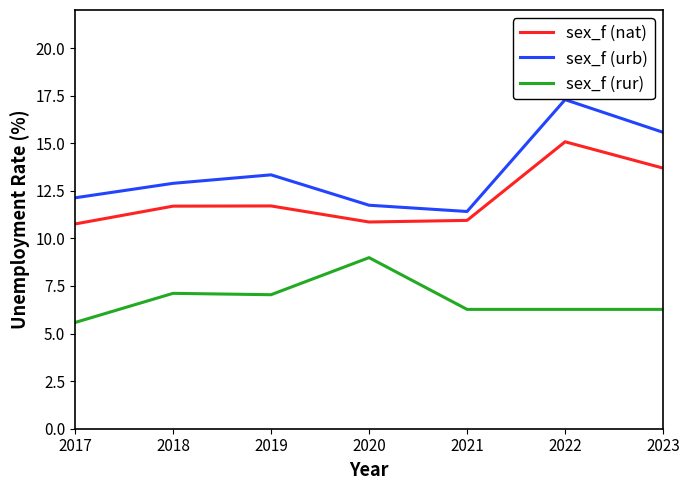

Where does the sex_f (urb) series first go above 12?

2017